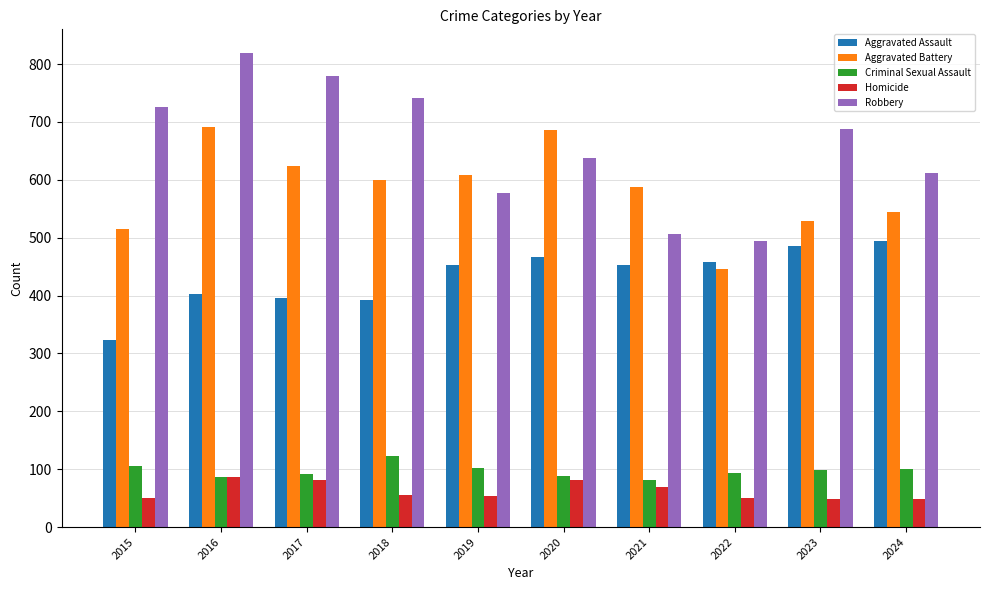

Where does the Aggravated Battery series first go above 600?

2016